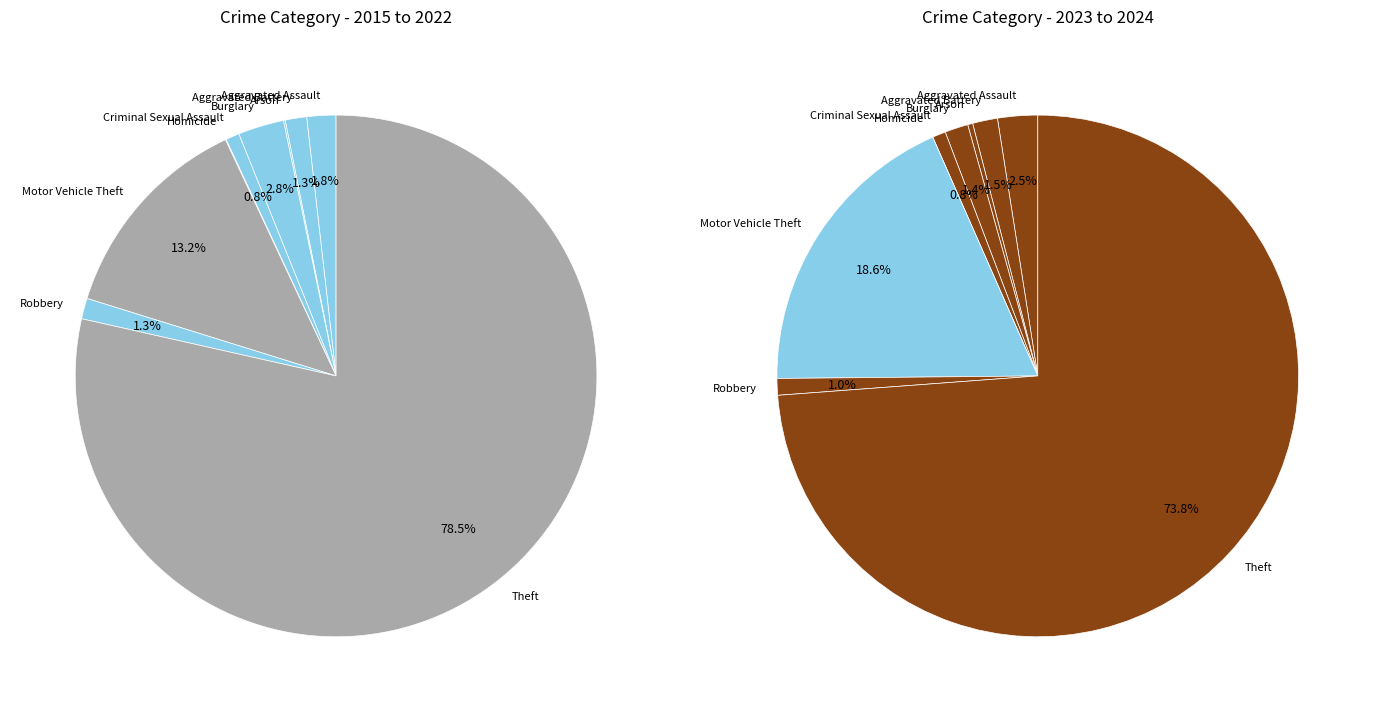

The Aggravated Assault slice represents 2% of the pie. True or false?

True